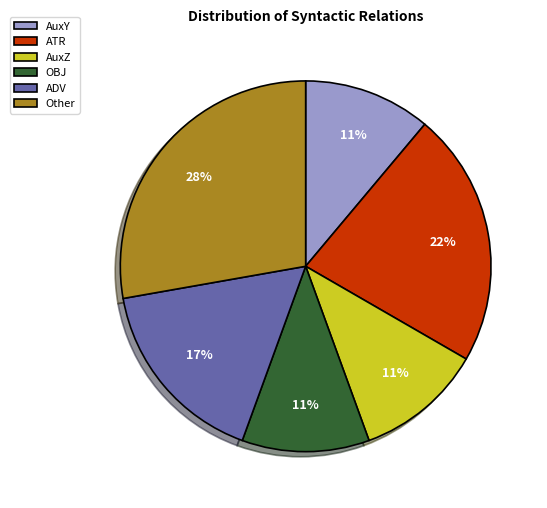

To the nearest percent, what portion does ATR represent?

22%